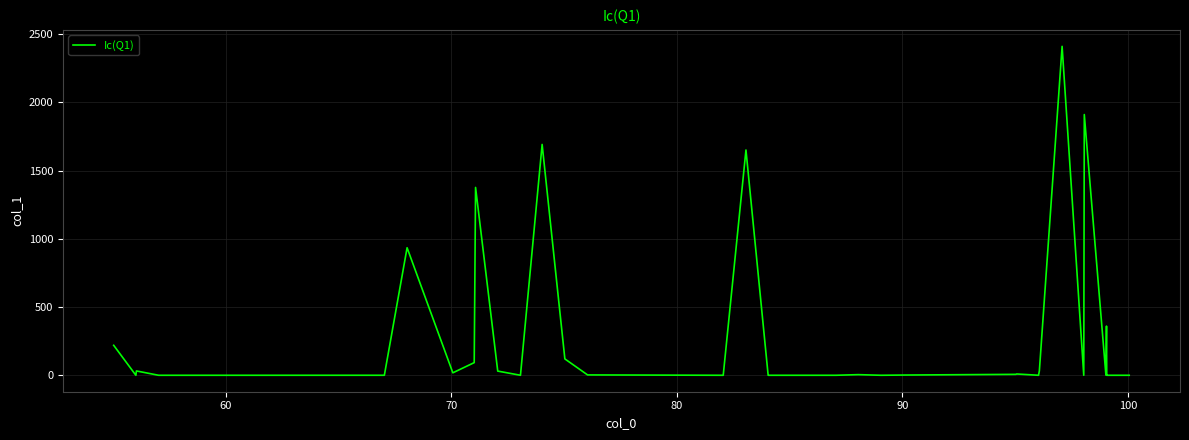

What is the difference between the maximum and minimum values?

2411.2